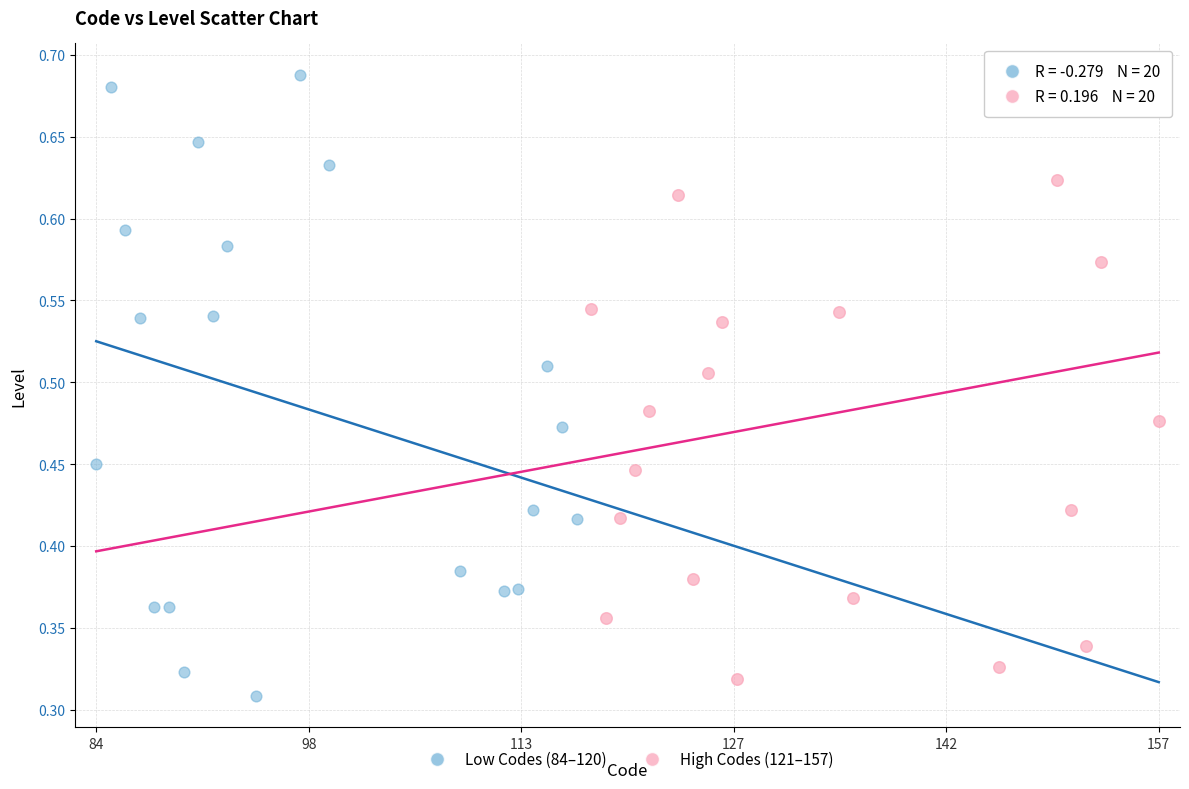

What are all the series names shown in the legend?

Low Codes (84–120), High Codes (121–157)